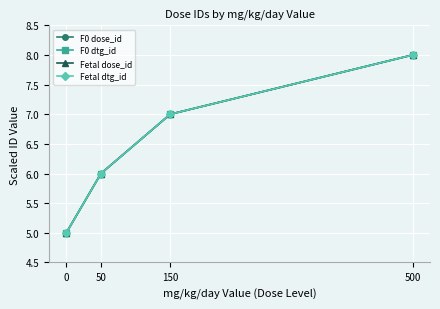

The value of F0 dtg_id at 0 is 5. True or false?

True